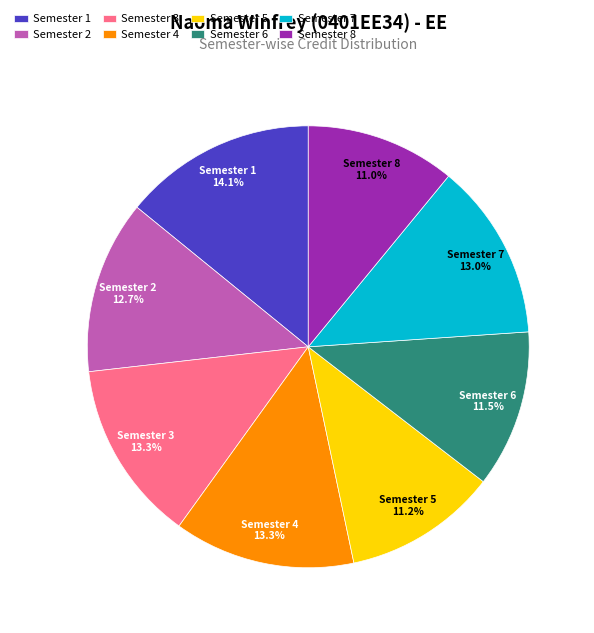

To the nearest percent, what is the combined percentage of Semester 4 and Semester 3?

27%